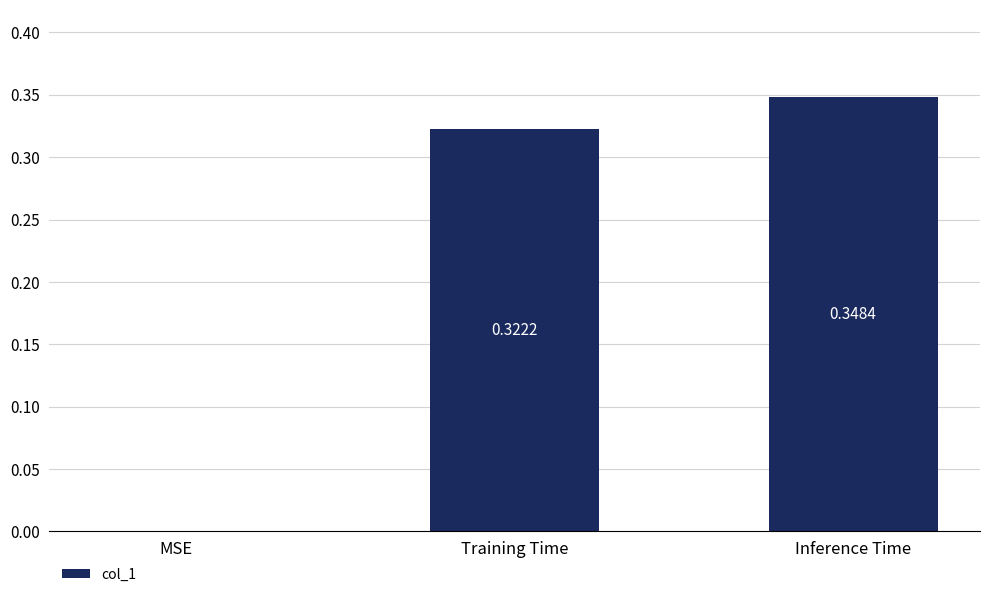

What is the change in value from MSE to Training Time?

+0.3